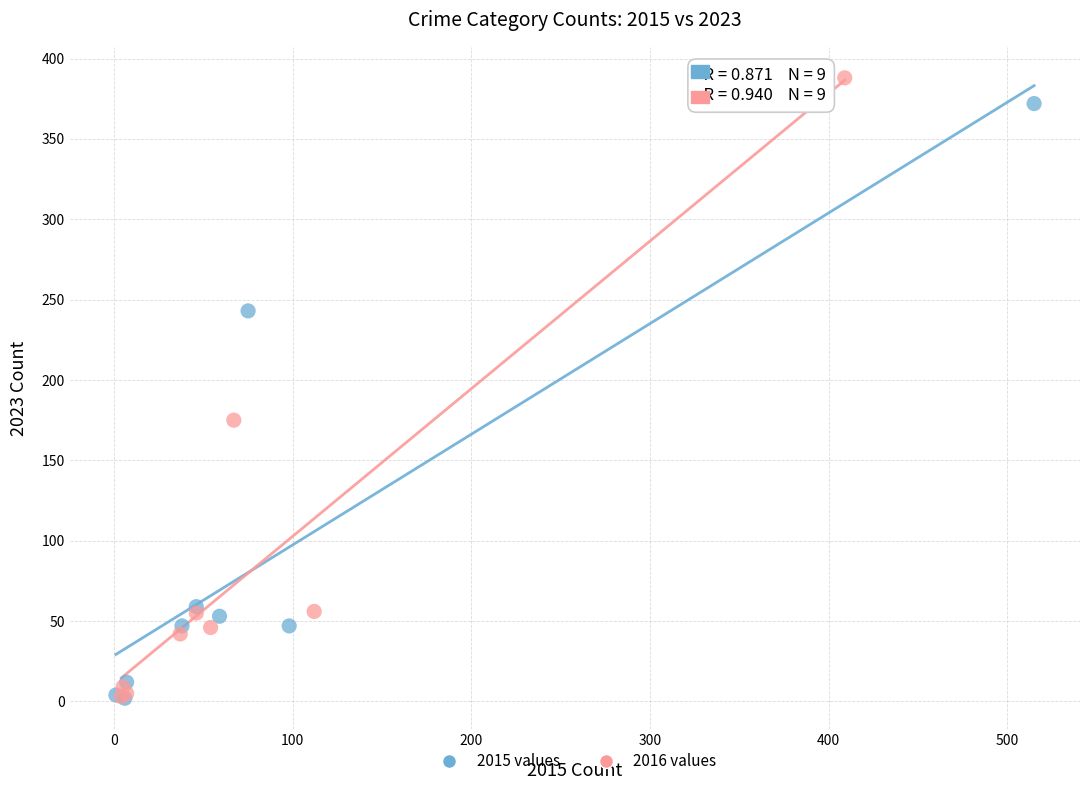

Which series has the largest Y range (max minus min)?

2016 values